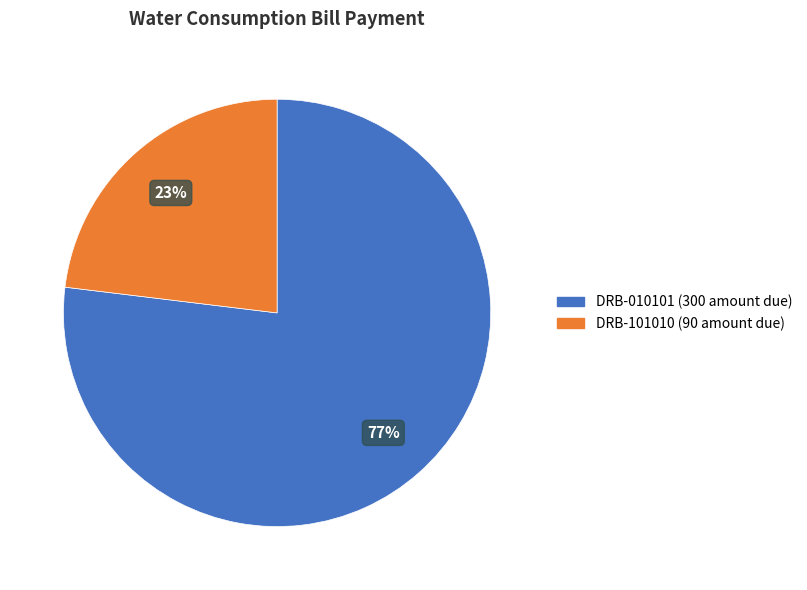

True or false: DRB-010101 accounts for 77% of the total.

True